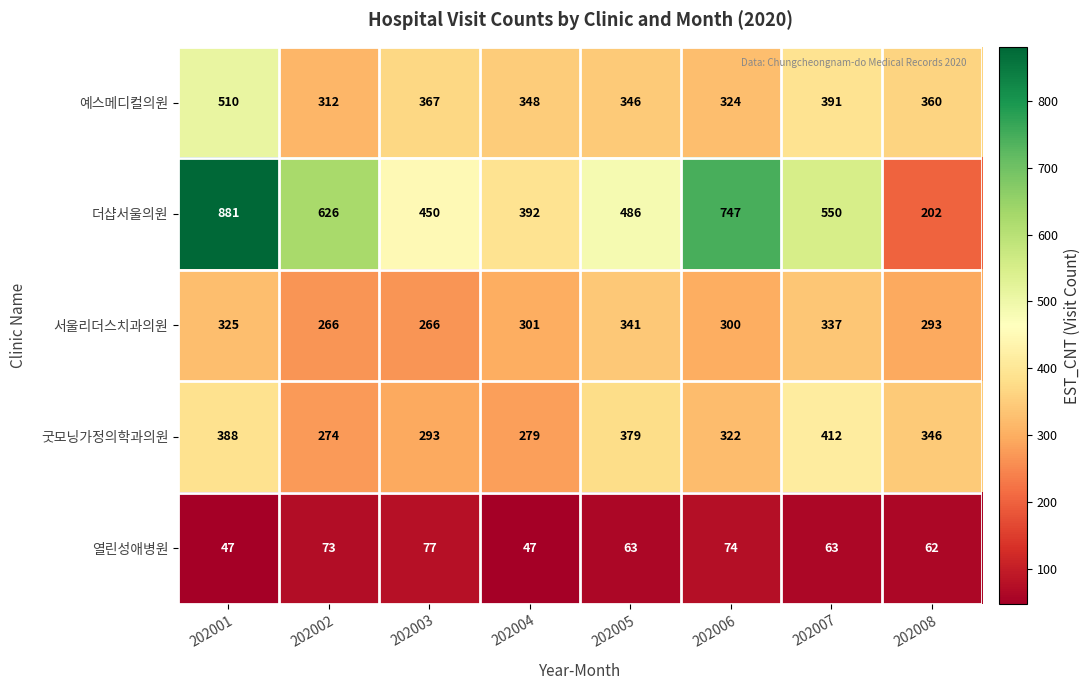

At how many categories does at least one series exceed 820?

1